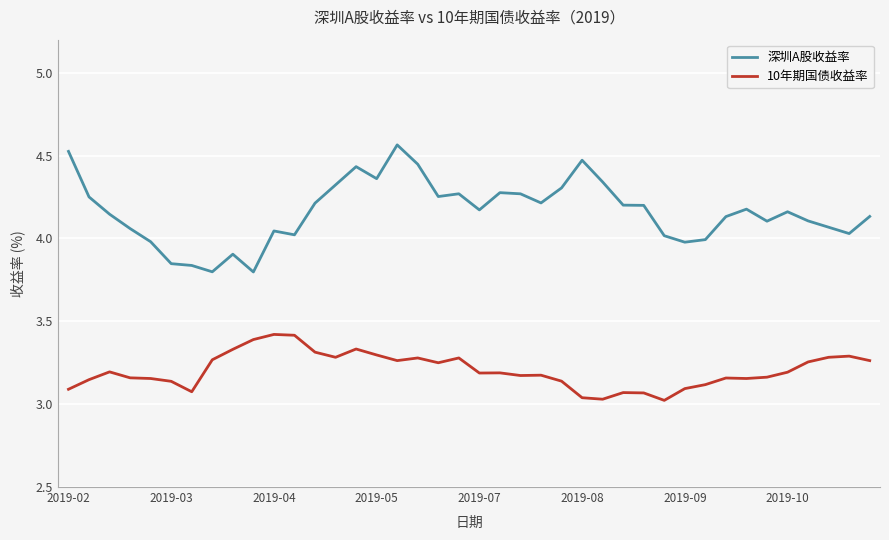

Does the chart have visible grid lines?

Yes